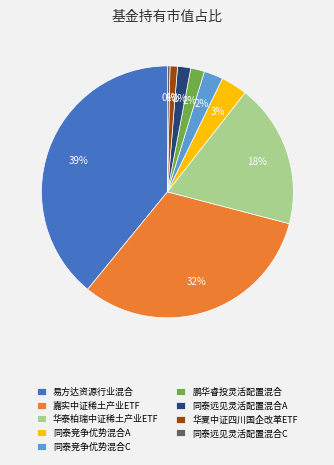

Does 嘉实中证稀土产业ETF represent more than half of the total?

No